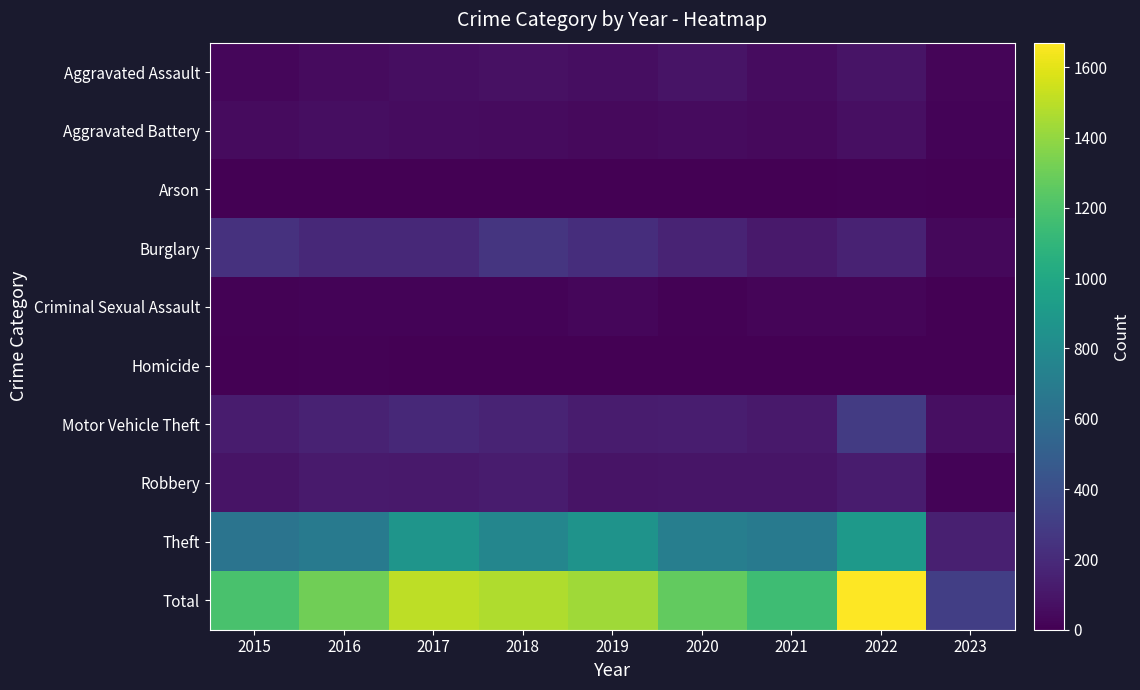

At how many categories does at least one series exceed 1154?

7